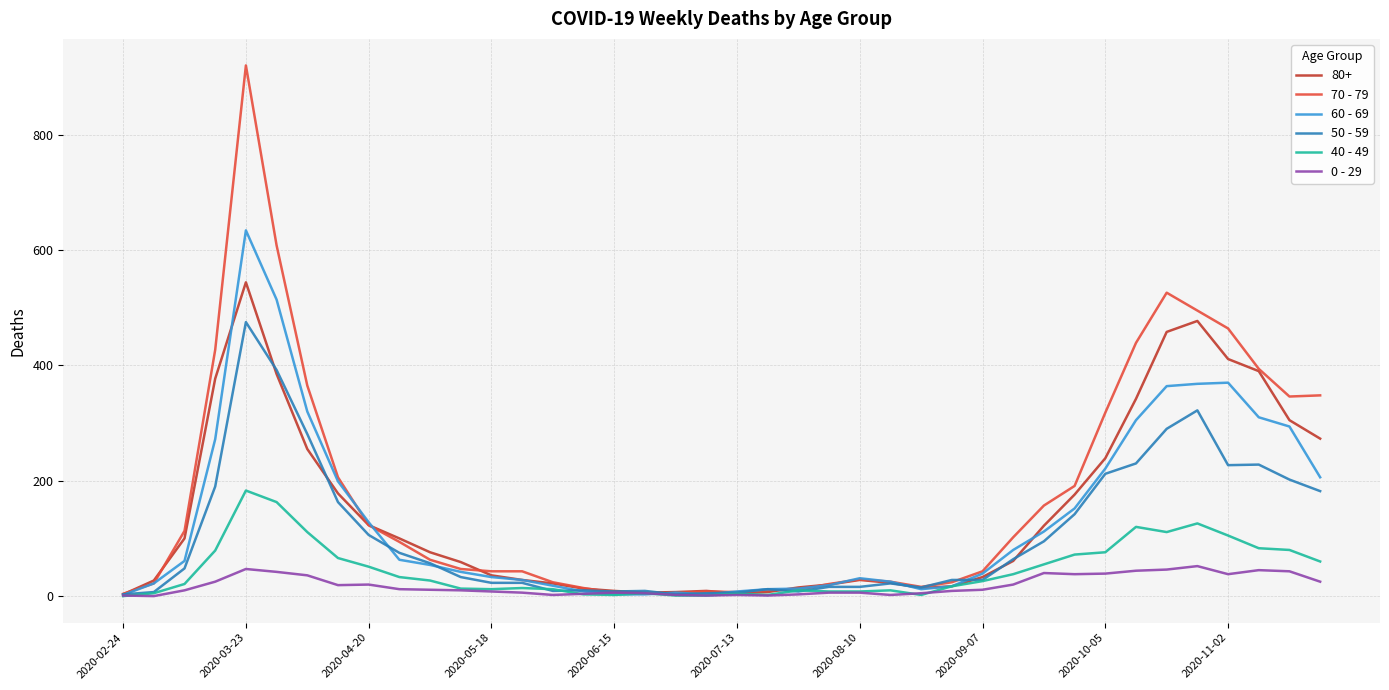

Rank the series by their maximum value, from lowest to highest.

0 - 29, 40 - 49, 50 - 59, 80+, 60 - 69, 70 - 79